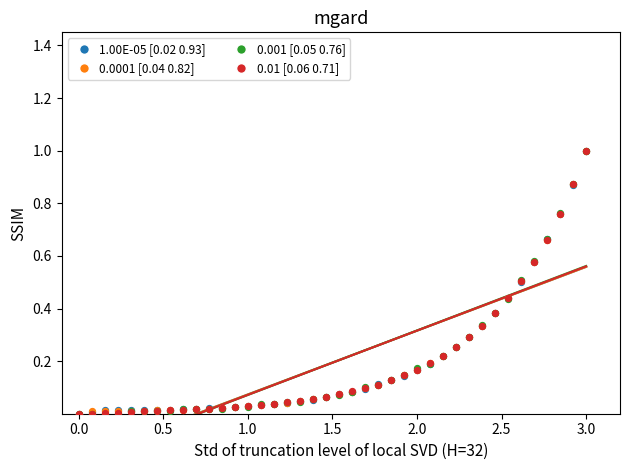

What are all the series names shown in the legend?

1.00E-05 [0.02 0.93], 0.0001 [0.04 0.82], 0.001 [0.05 0.76], 0.01 [0.06 0.71]